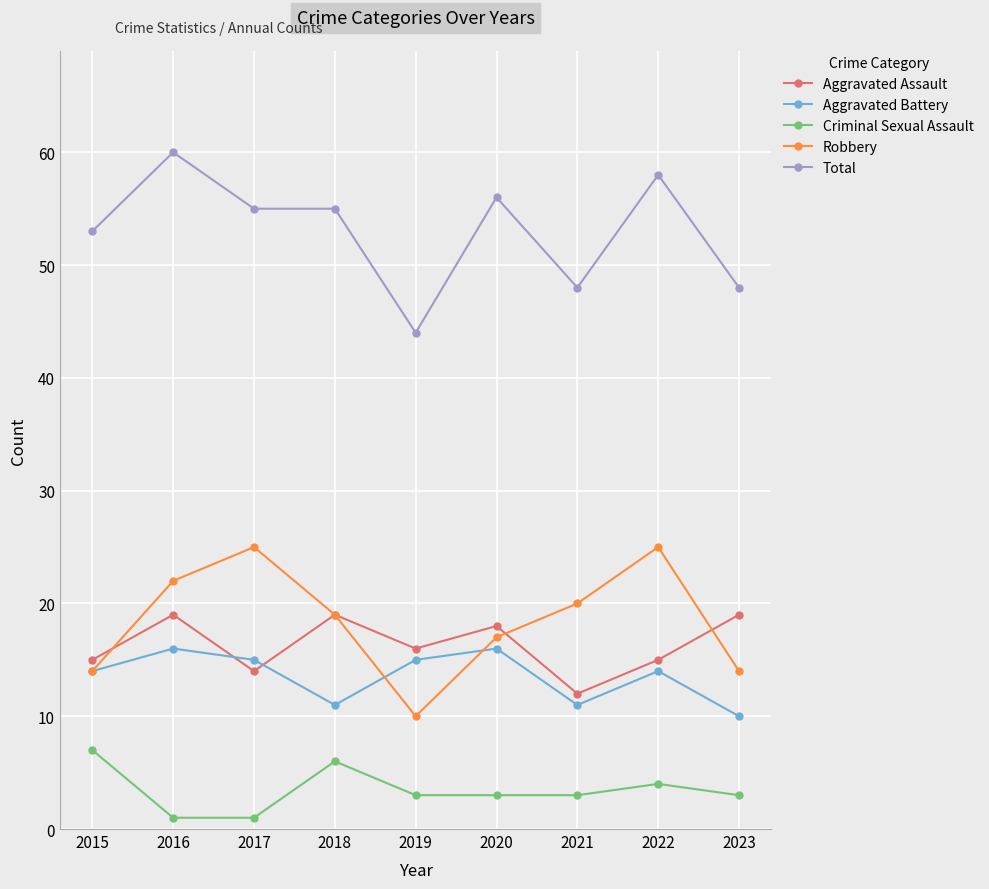

In Criminal Sexual Assault, how many points are higher than both neighbors (excluding endpoints)?

2